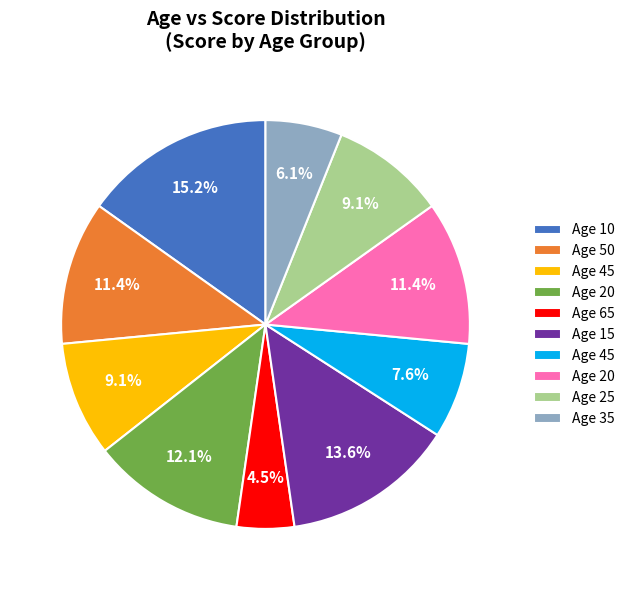

Is there any slice that represents more than half of the pie?

No